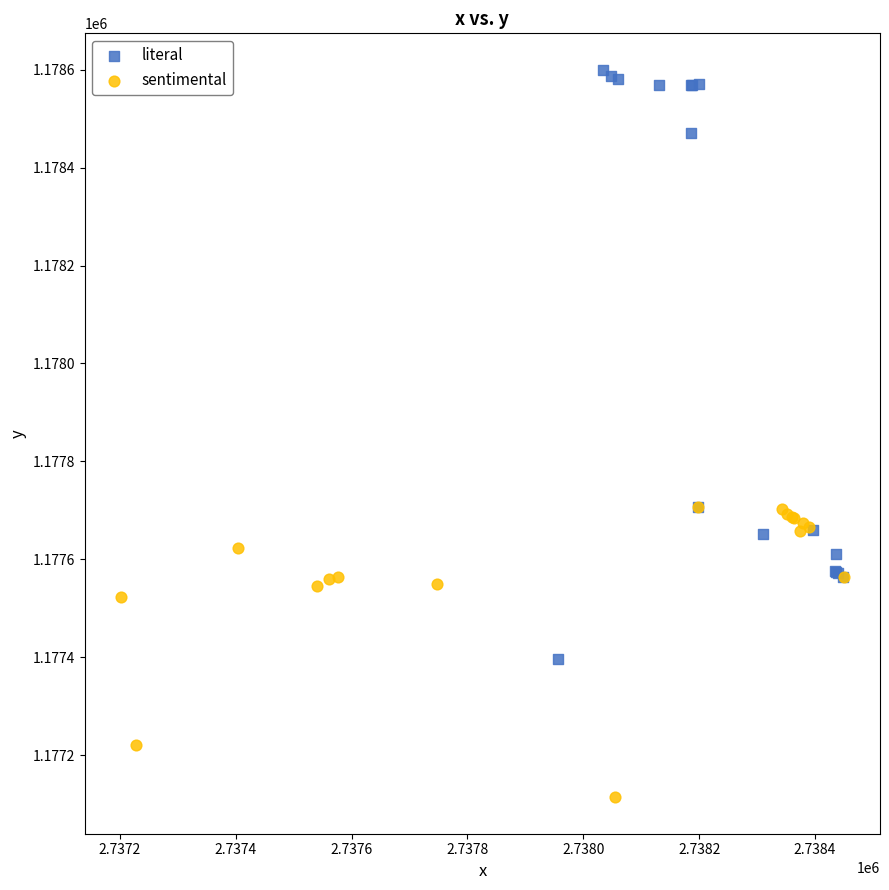

Which series contains the highest Y value?

literal